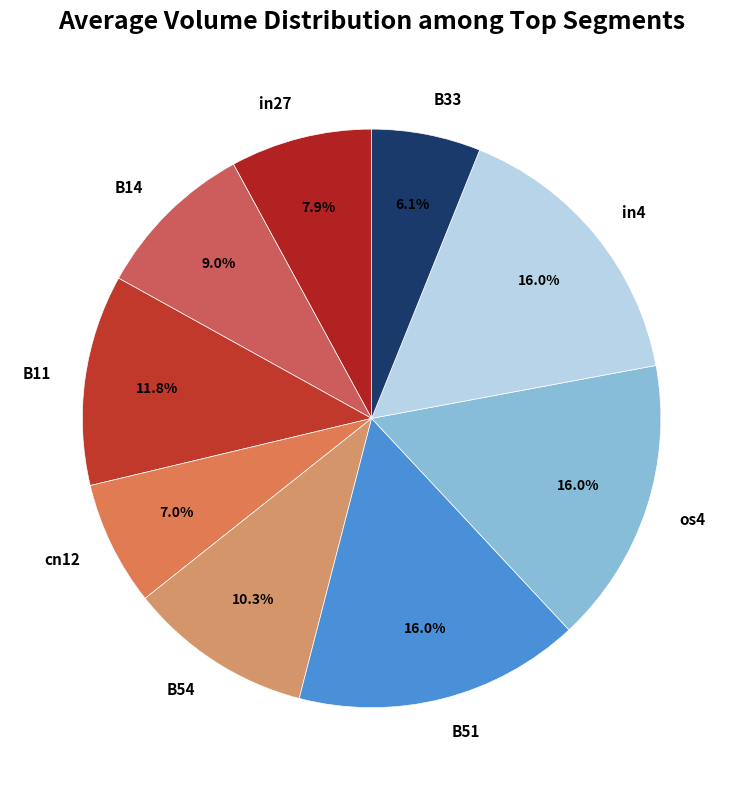

To the nearest percent, what is the average slice percentage?

11%